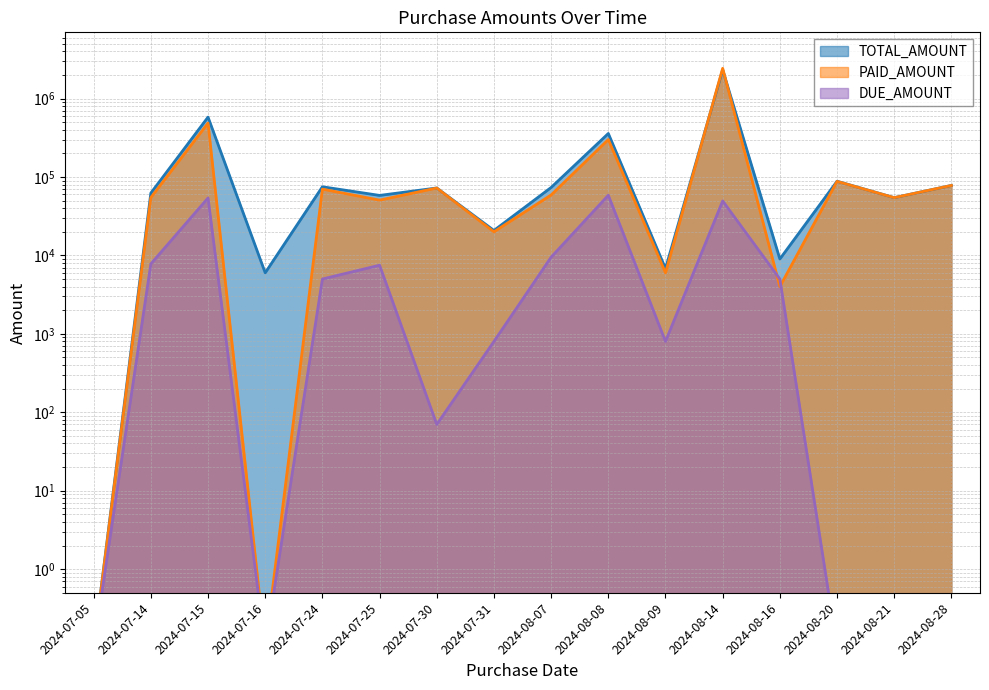

Which category has the highest value in the DUE_AMOUNT series?

2024-08-08